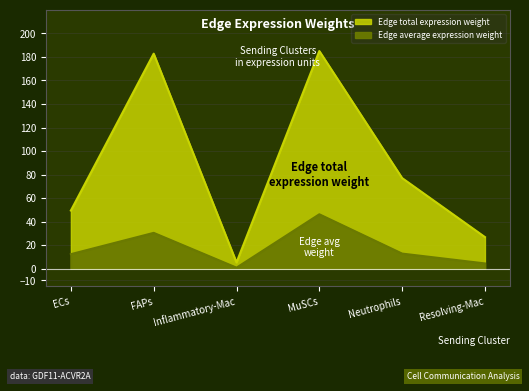

At how many categories does at least one series exceed 138?

2